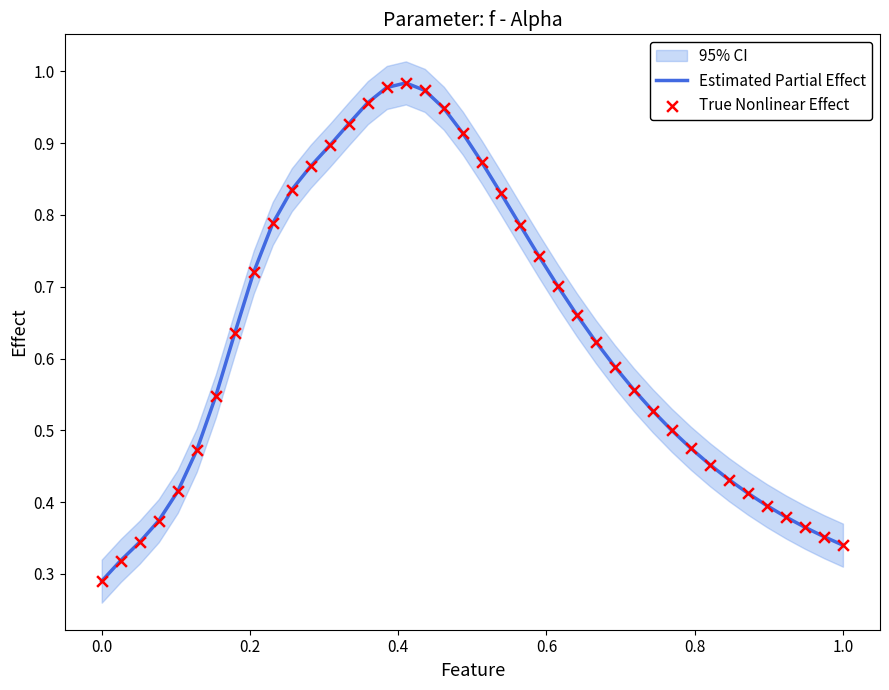

Which series has the largest total across all categories?

Estimated Partial Effect